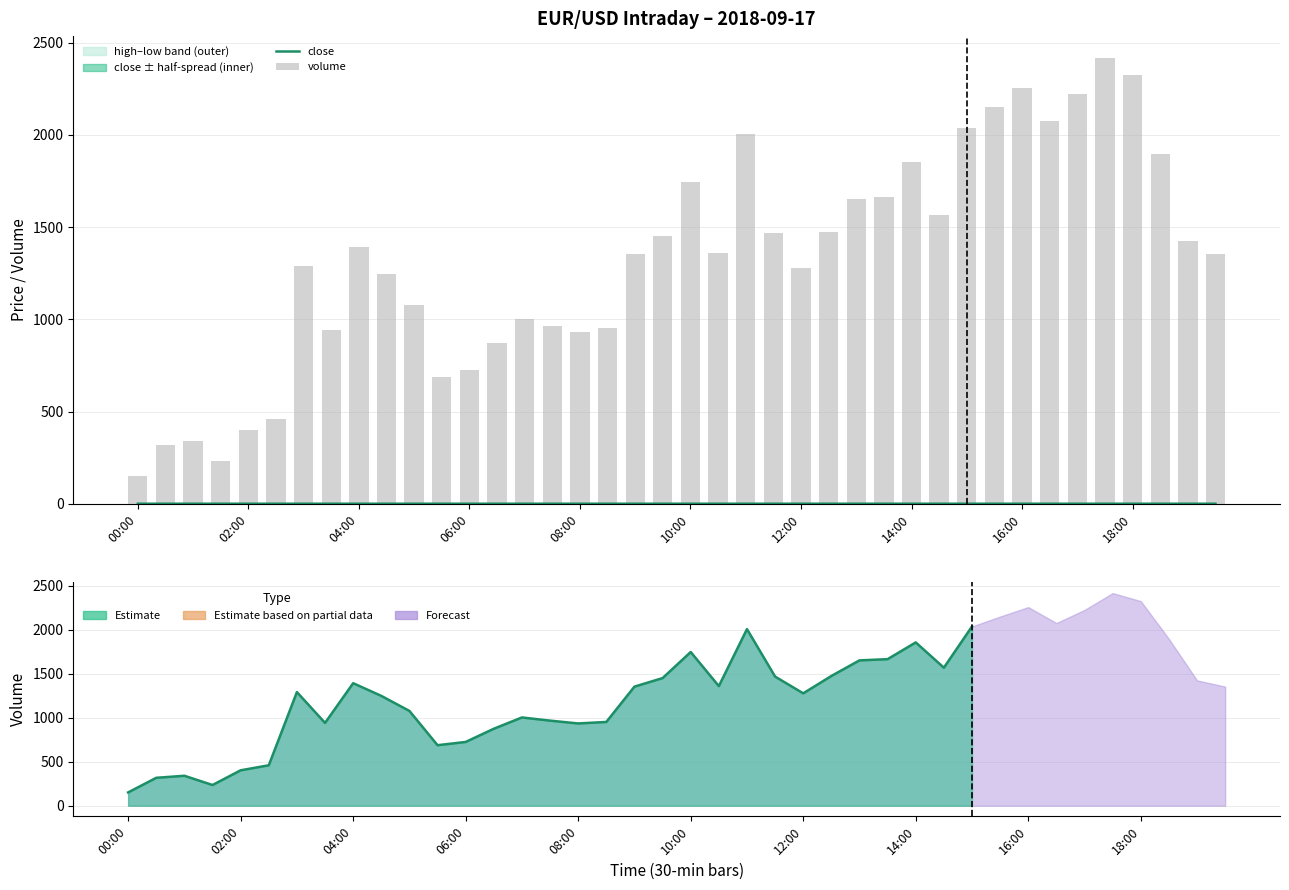

How many groups of bars are there?

40